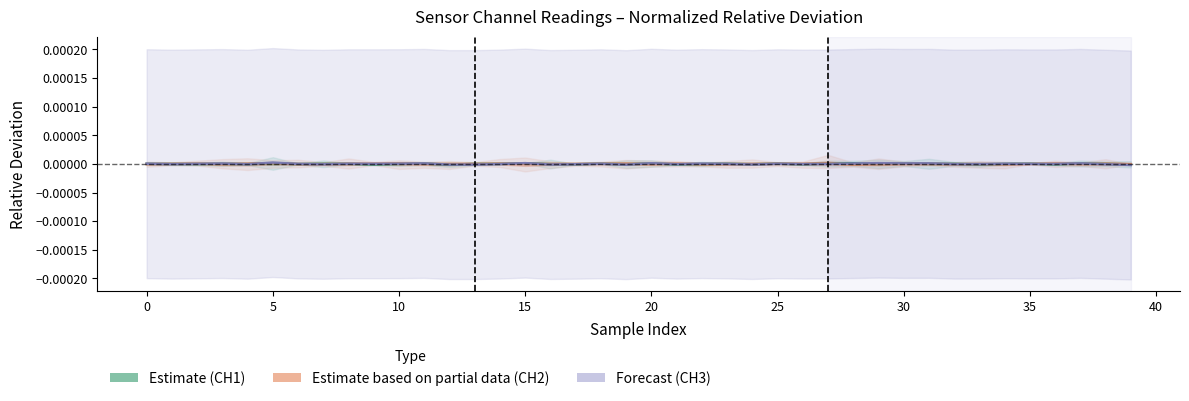

Which series has the largest total across all categories?

CH3 Center